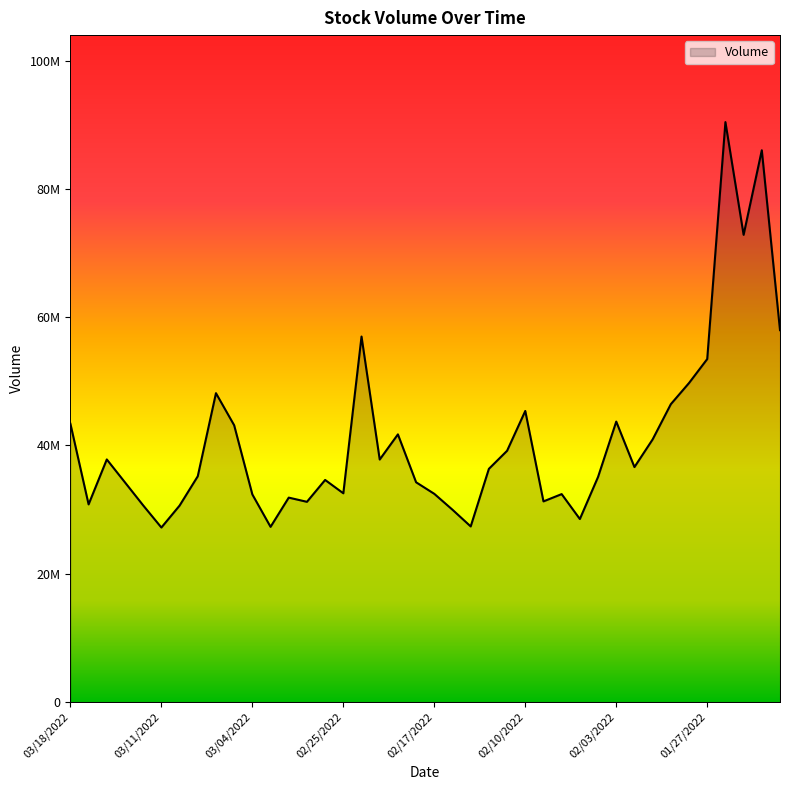

Where is the first local minimum?

03/17/2022